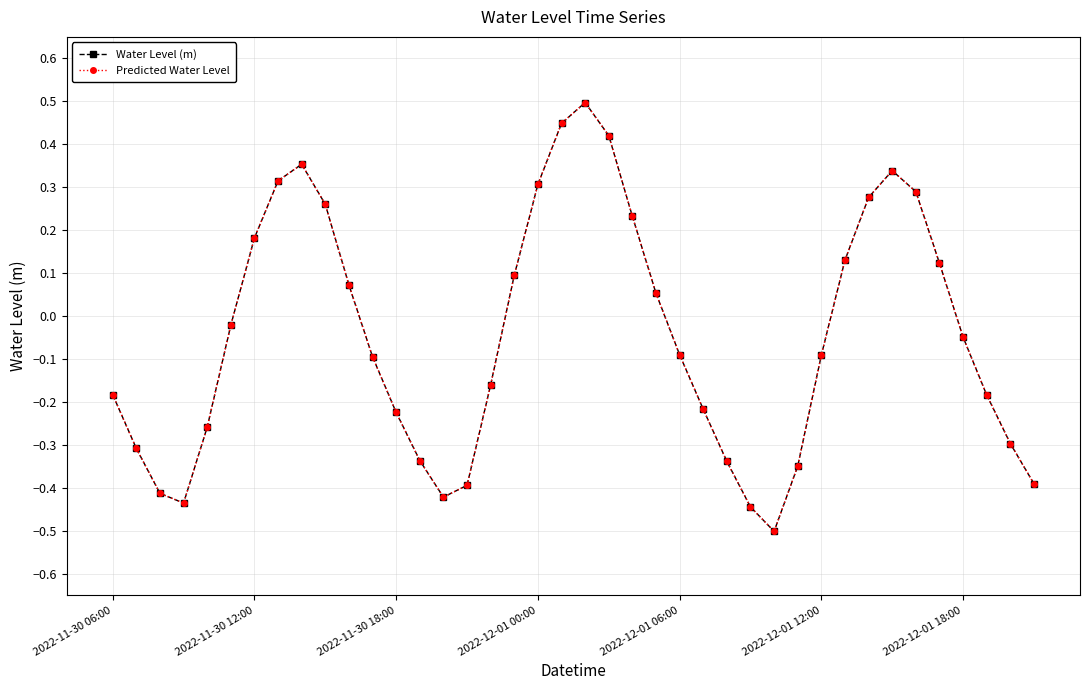

Does the chart have visible grid lines?

Yes